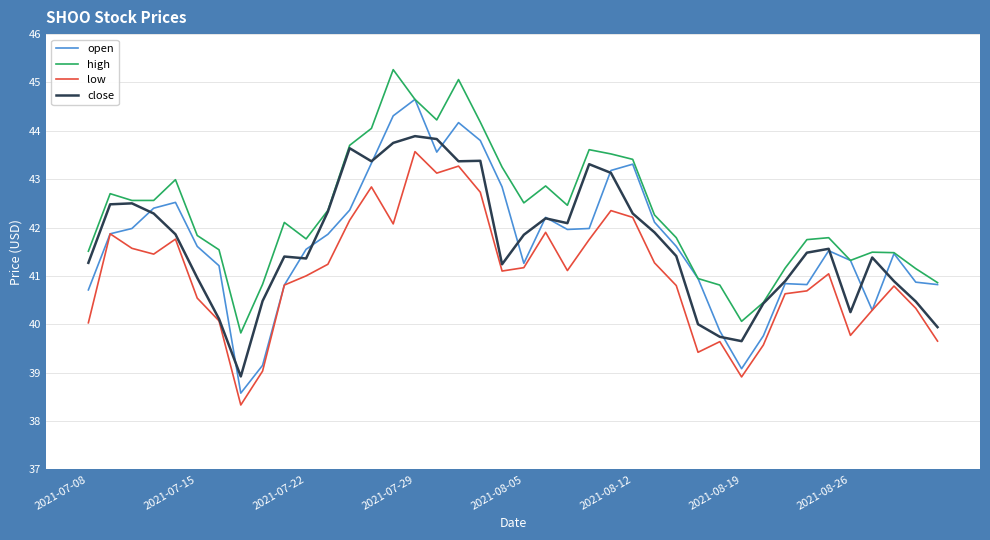

What is the smallest value displayed?

38.3